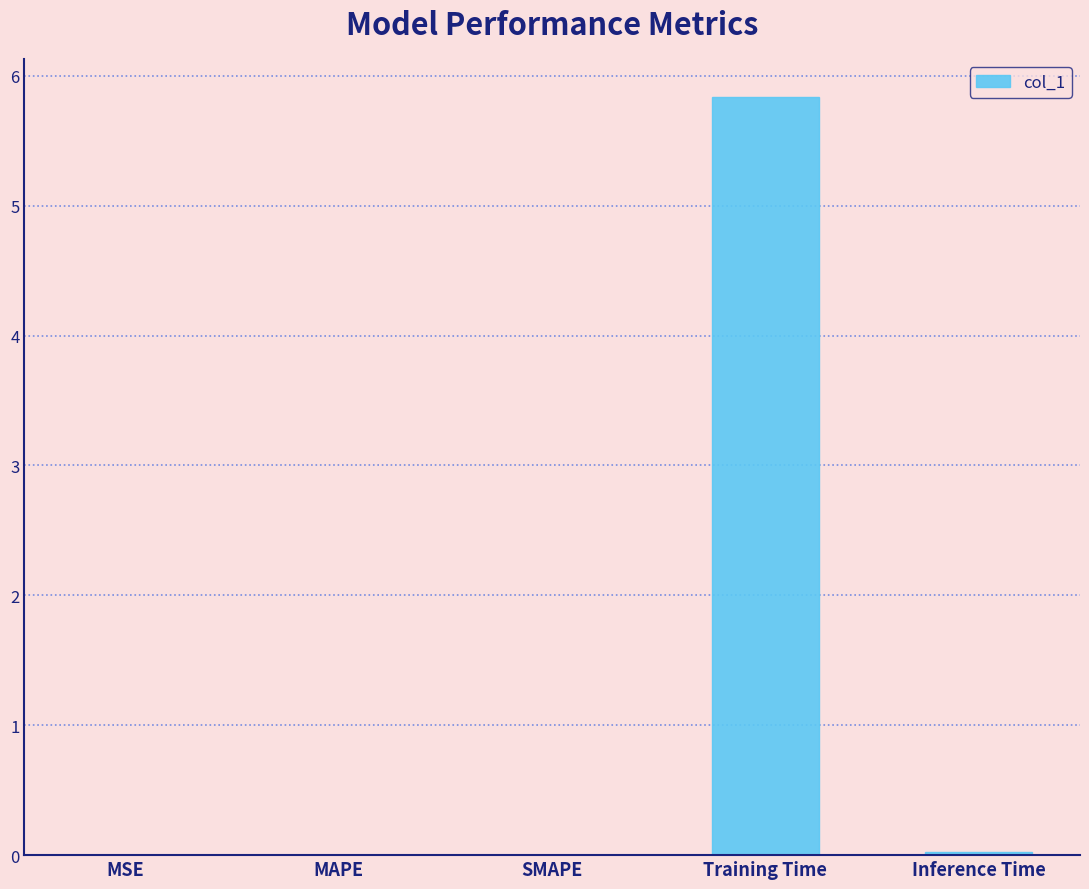

The value at MSE is 0.0. True or false?

True